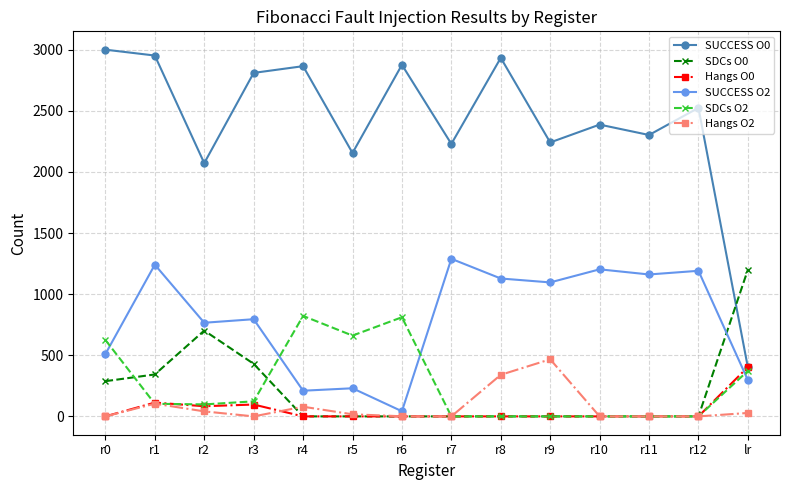

Where is the first local minimum for SUCCESS O0?

r2